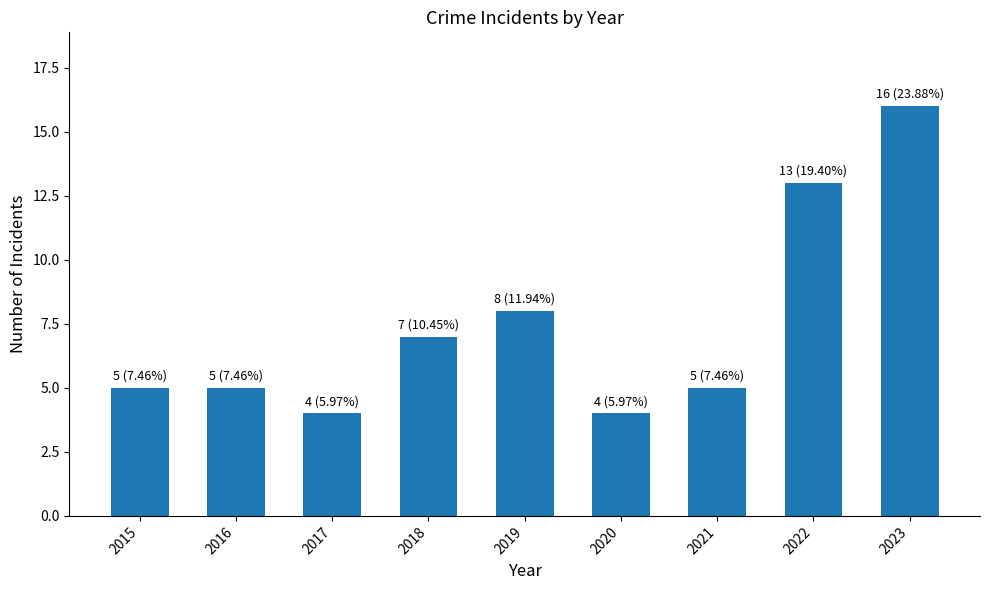

What is the sum of all values?

67